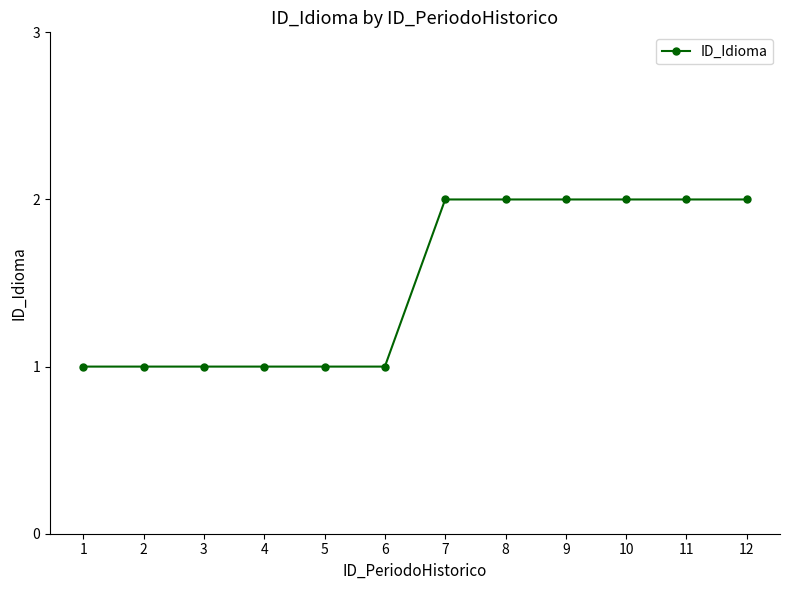

Which has a higher value, 5 or 9?

9